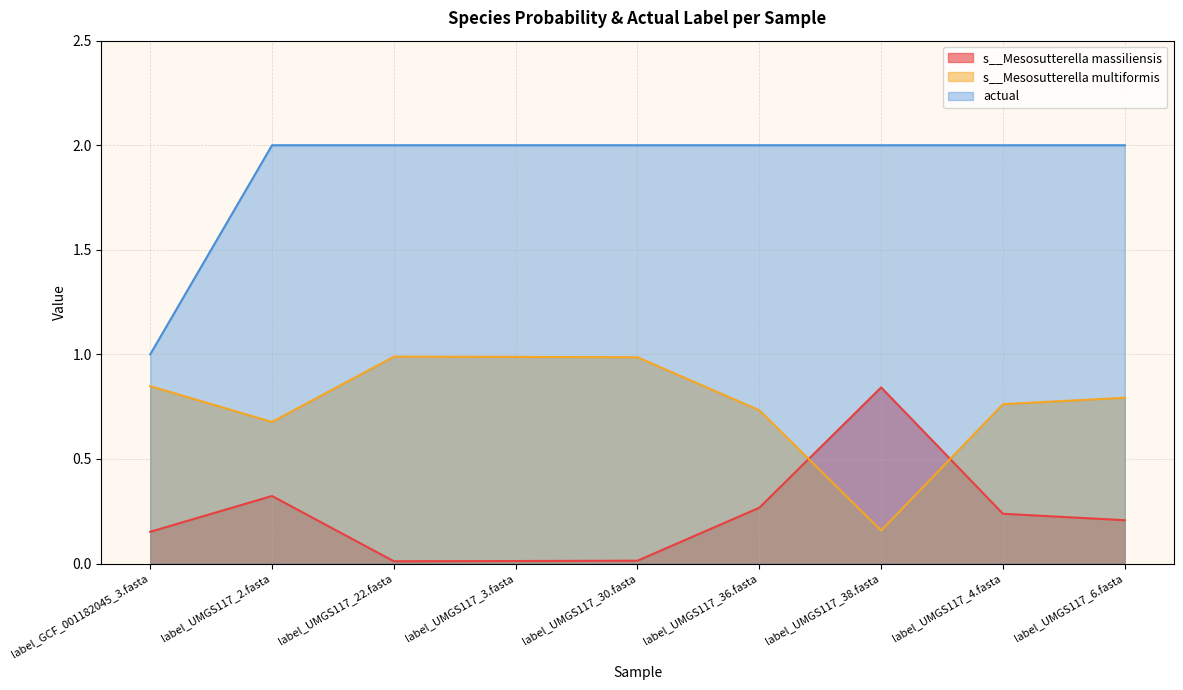

The value of actual at label_UMGS117_6.fasta is 2.0. True or false?

True